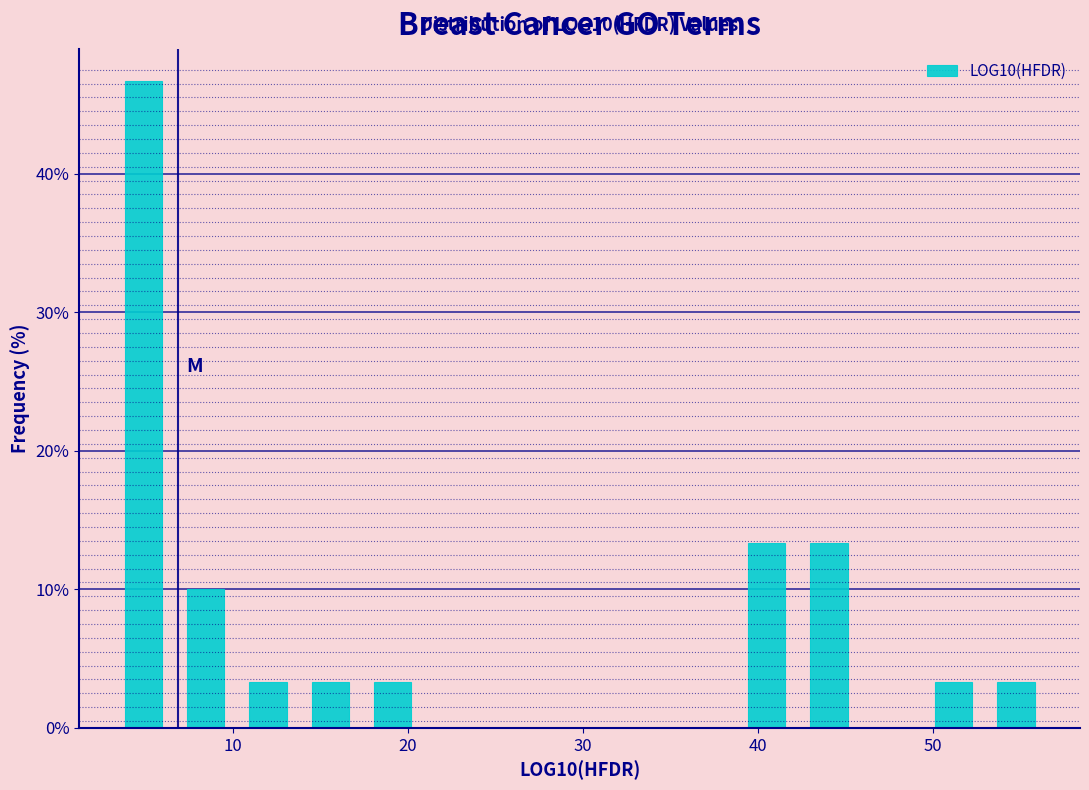

Read against the x-axis, roughly where is the centre of the tallest bar?

5